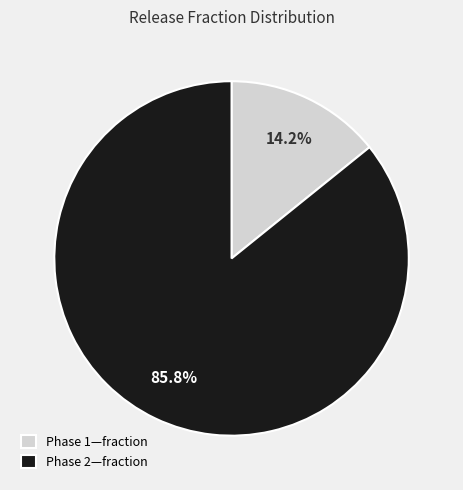

Is it true that Phase 1—fraction is 14% of the pie?

True